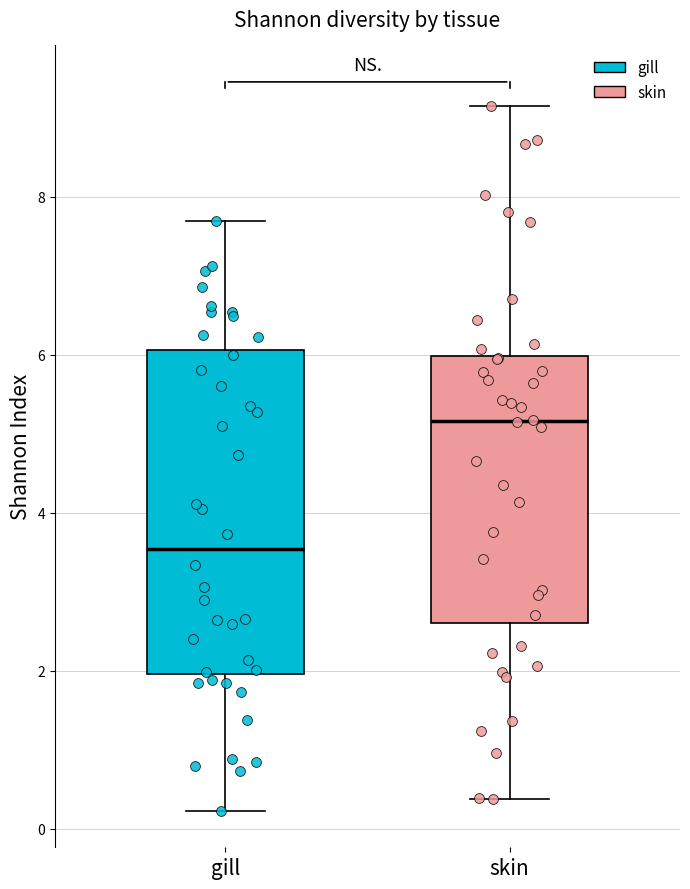

Reading left to right, transcribe this box plot: for each box, give where its median line is, the range the box spans, and where its two whiskers end, as read against the y-axis. The values are not printed on the chart, so give them approximately, as read against the axis.

gill: median 3.6, box 2.0 to 6.0, whiskers 0.2 to 7.6
skin: median 5.2, box 2.6 to 6.0, whiskers 0.4 to 9.2